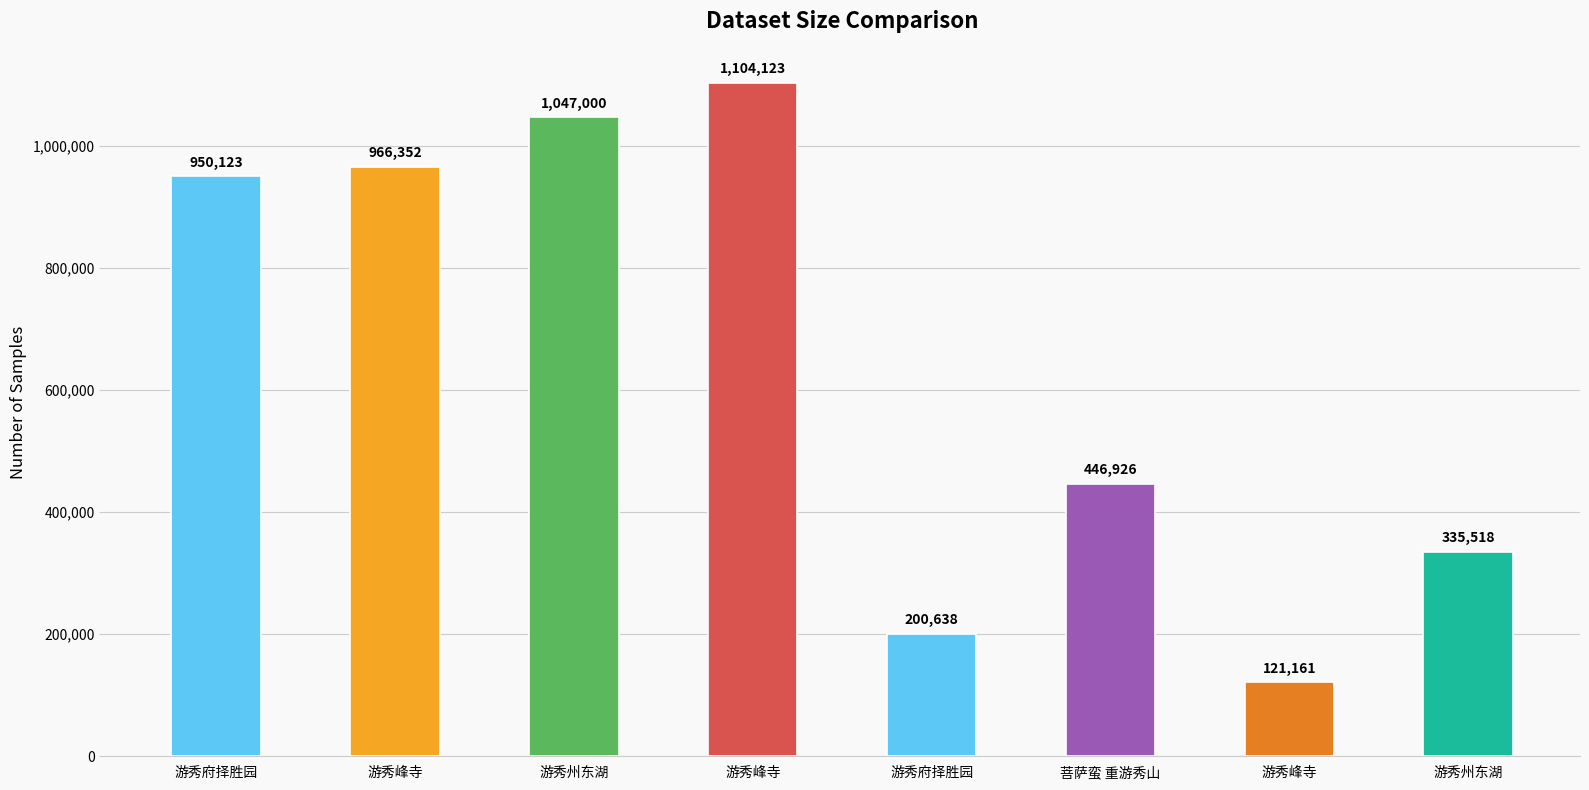

The chart shows a value of 1478370 at 游秀府择胜园. True or false?

False